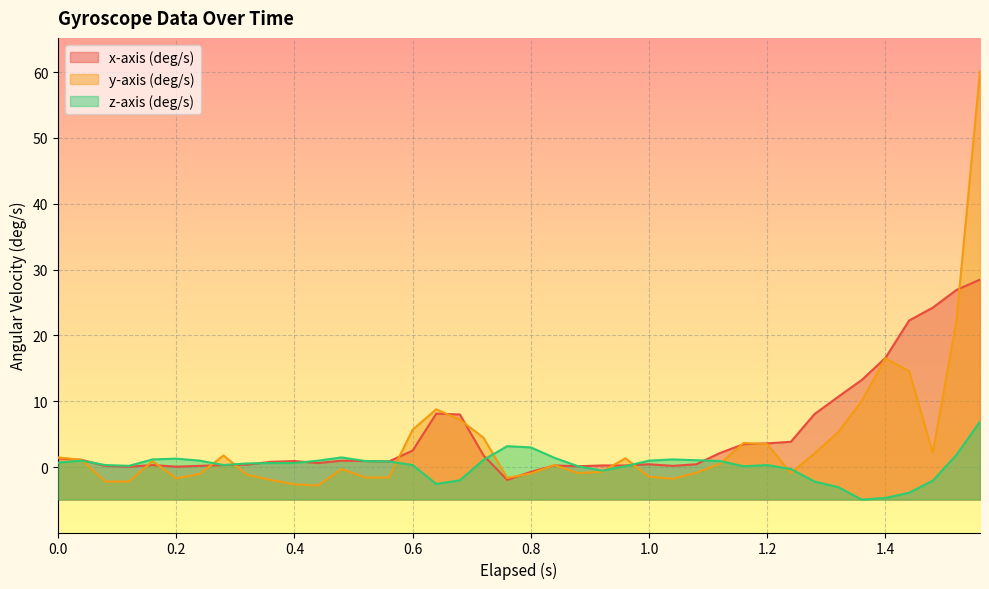

How many lines are shown in the chart?

3